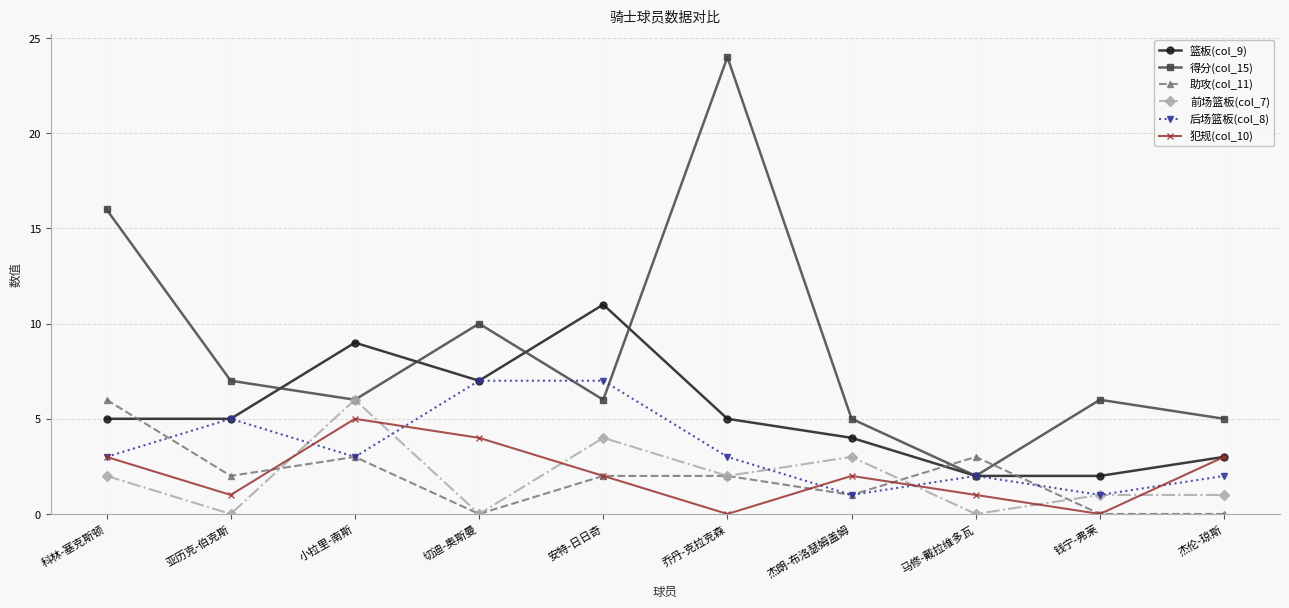

What is the highest value of the 前场篮板(col_7) series?

6